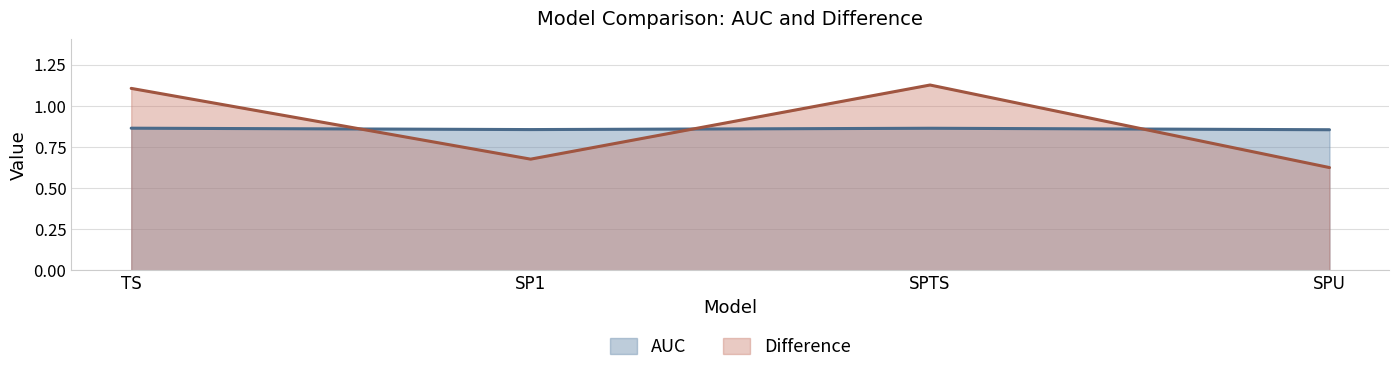

What position from the left is SPU?

4